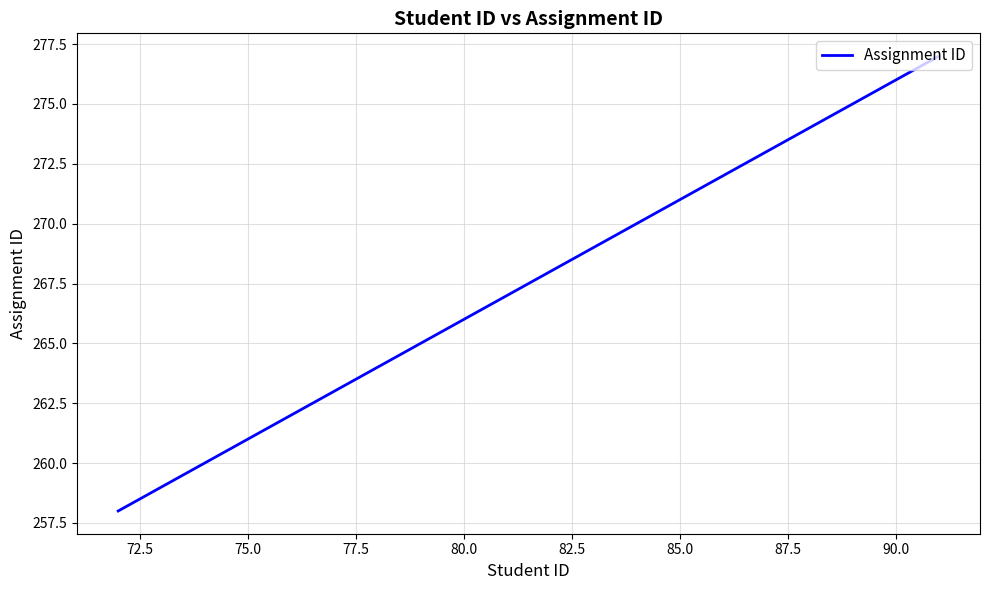

What is the difference between the maximum and minimum values?

19